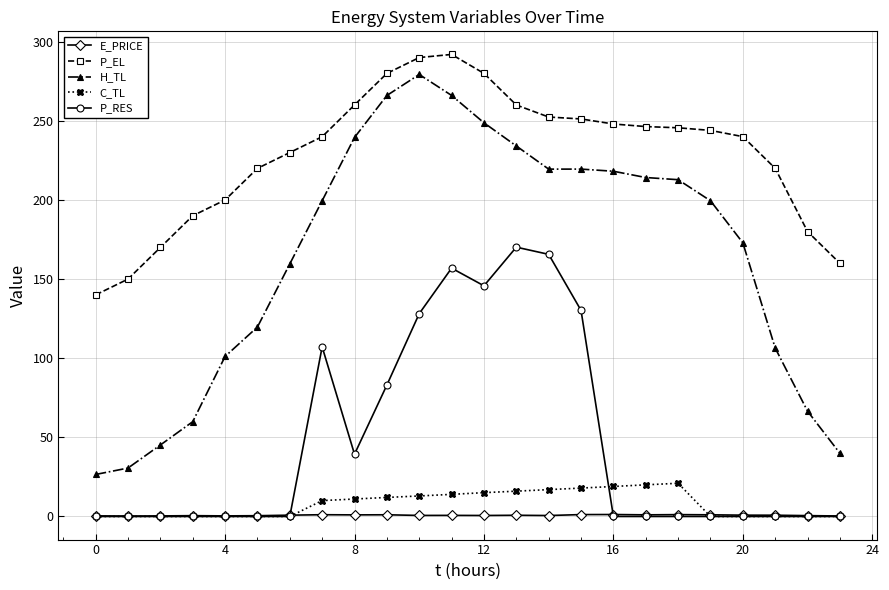

True or false: E_PRICE has more than 1 interior local peaks.

True